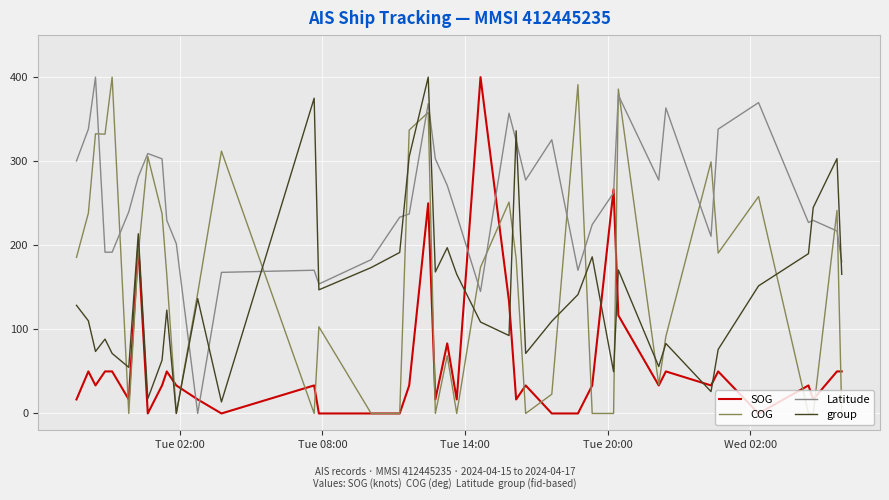

True or false: group and COG intersect in this chart.

True